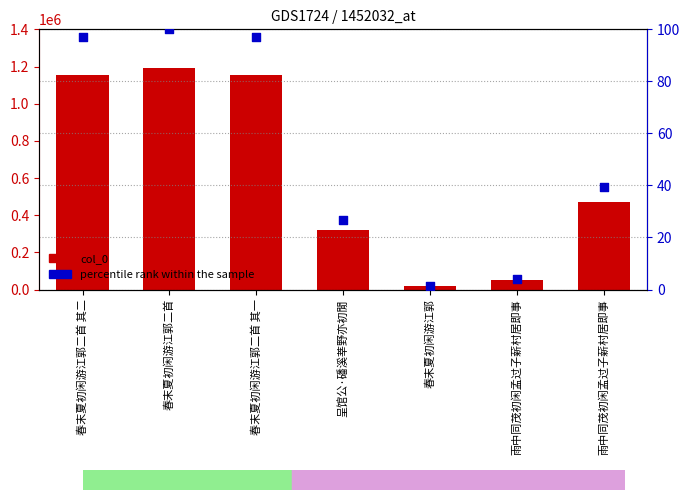

Which series contains the highest Y value?

col_0